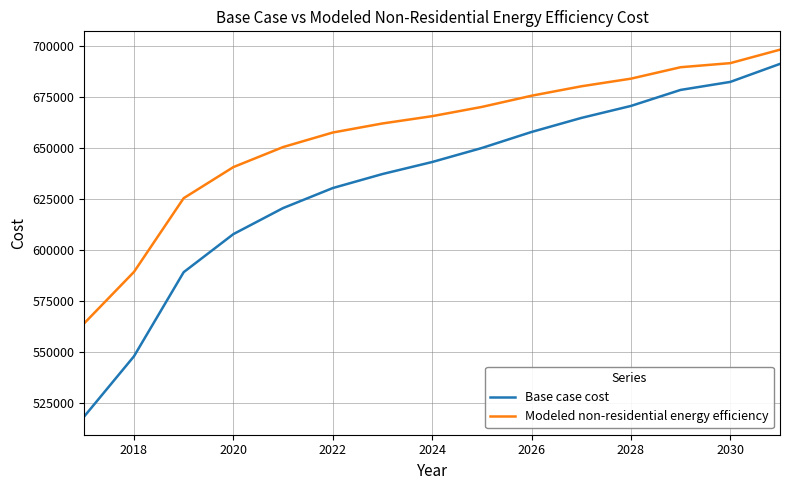

What is the lowest value of the Base case cost series?

518364.5